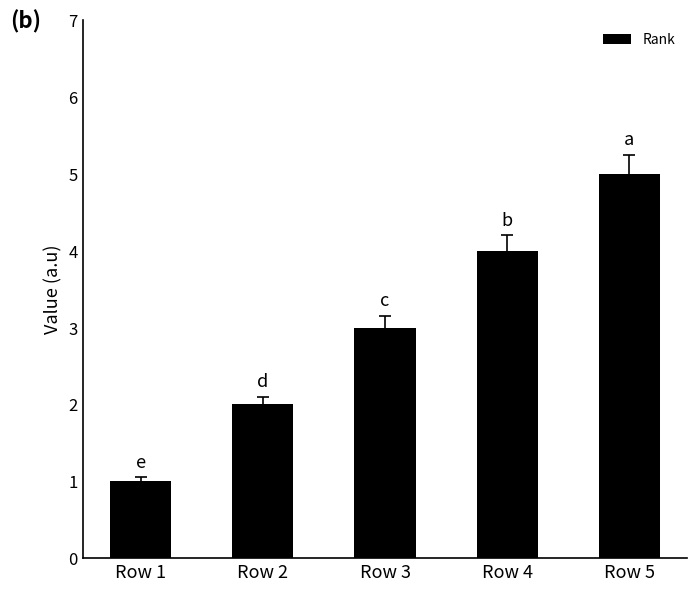

Count the values in the range 2 to 4.

3